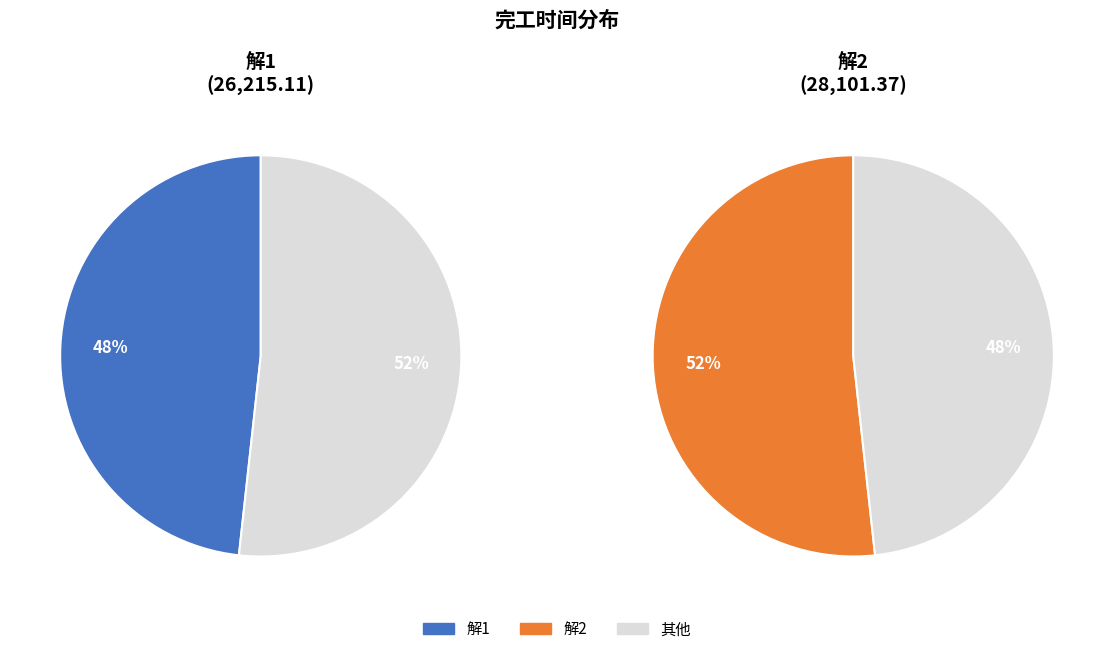

Which slice is the largest?

解2